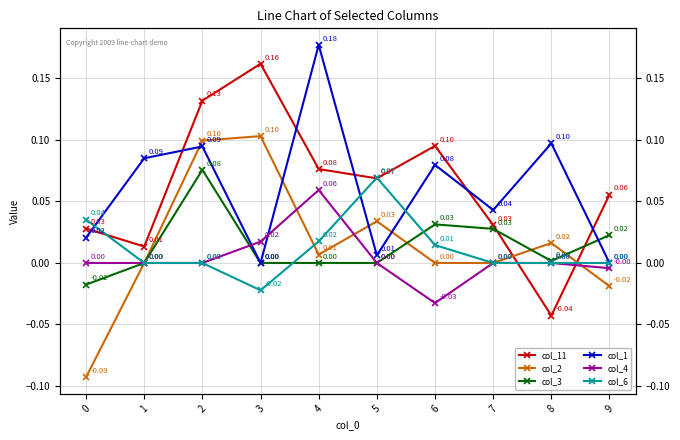

Reading left to right, list all the values displayed in this chart.

col_11: 0.0	0.0	0.1	0.2	0.1	0.1	0.1	0.0	-0.0	0.1
col_2: -0.1	0.0	0.1	0.1	0.0	0.0	0.0	0.0	0.0	-0.0
col_3: -0.0	0.0	0.1	0.0	0.0	0.0	0.0	0.0	0.0	0.0
col_1: 0.0	0.1	0.1	0.0	0.2	0.0	0.1	0.0	0.1	0.0
col_4: 0.0	0.0	0.0	0.0	0.1	0.0	-0.0	0.0	0.0	-0.0
col_6: 0.0	0.0	0.0	-0.0	0.0	0.1	0.0	0.0	0.0	0.0